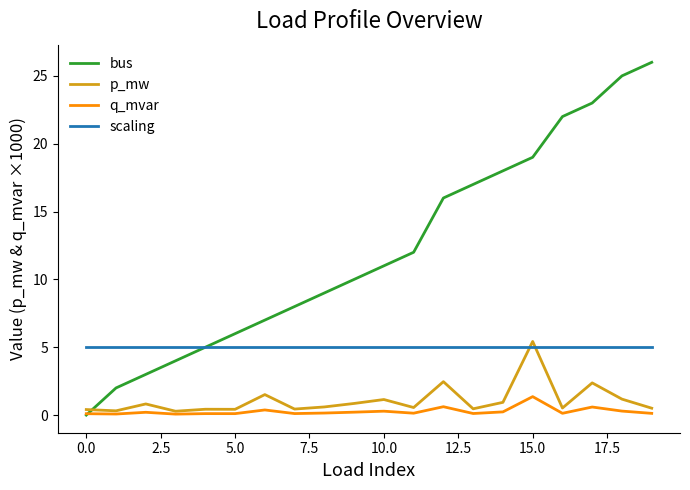

True or false: scaling and q_mvar cross at least once.

False